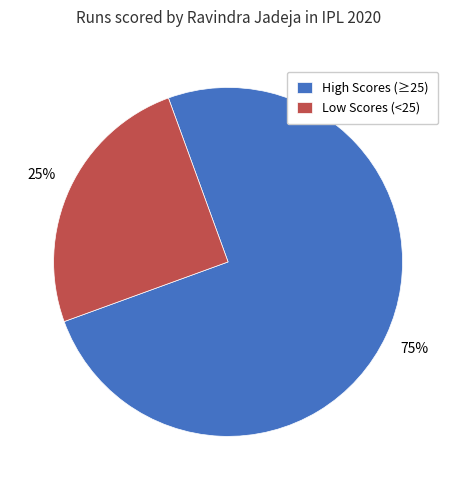

To the nearest percent, what is the difference between the largest and smallest slice percentages?

50%